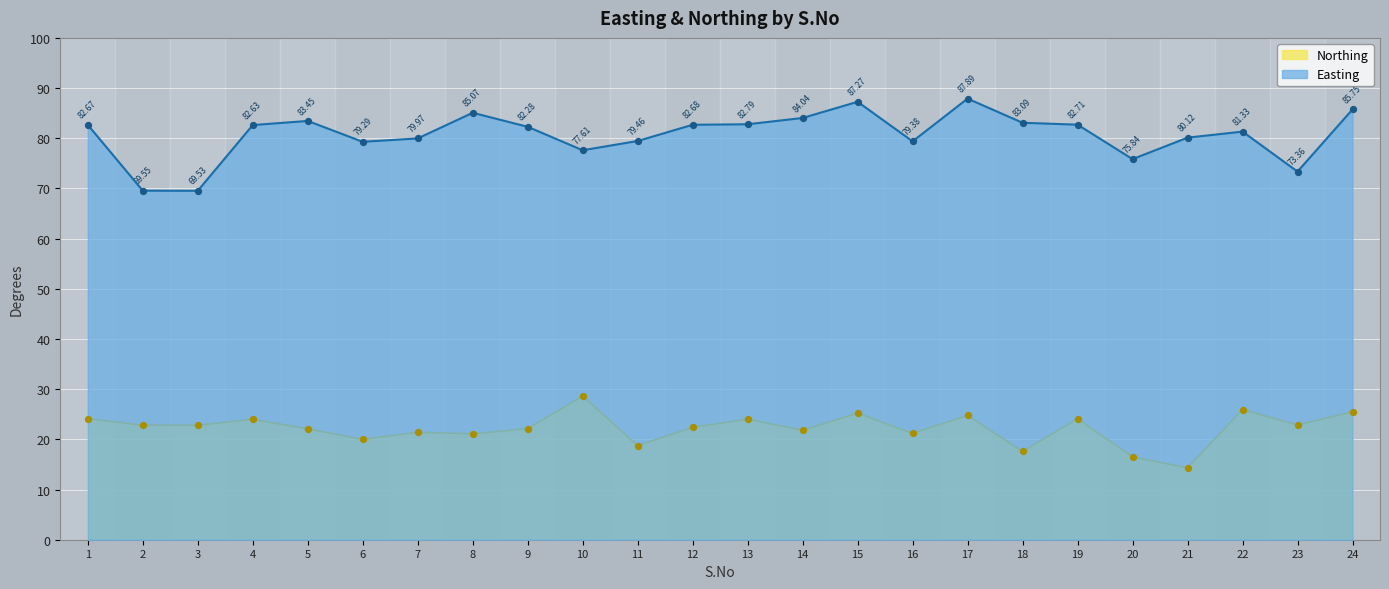

Which series has the largest total across all categories?

Easting